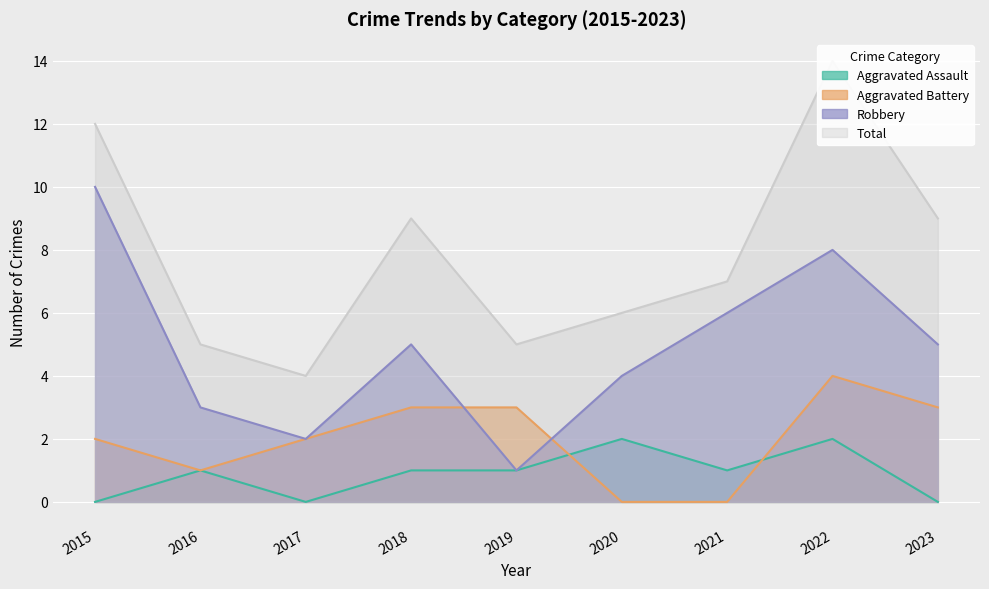

What is the lowest value of the Robbery series?

1